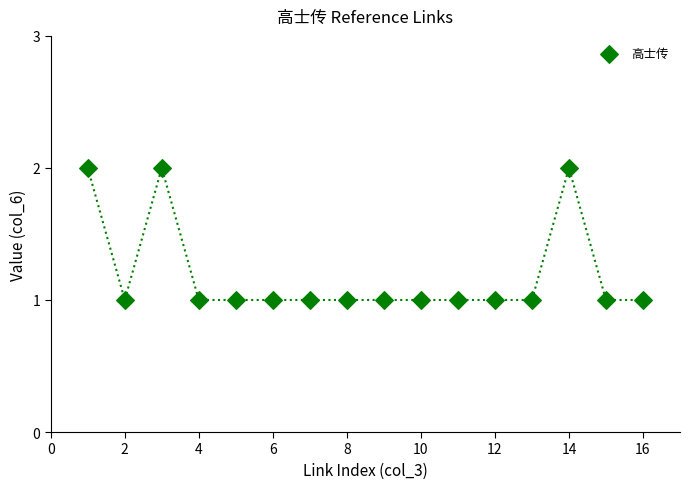

What is the range of X values (max minus min)?

15